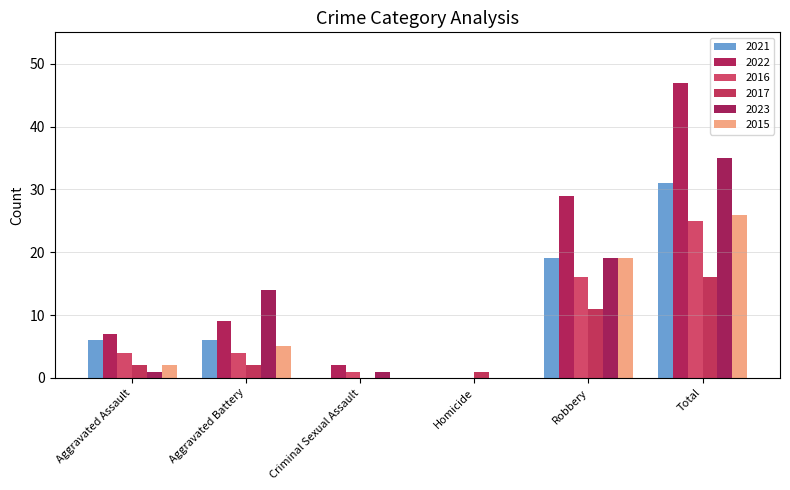

Read the 2017 value at Homicide.

1